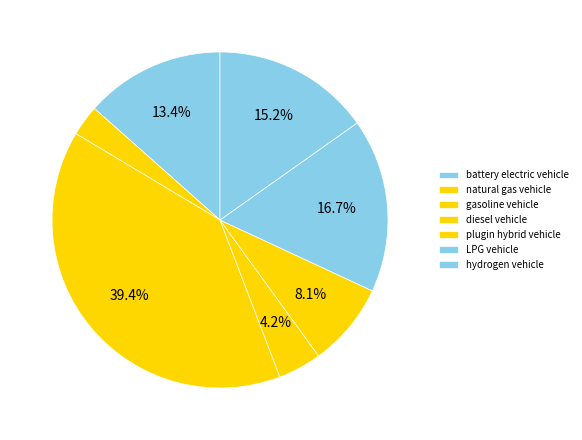

Which has a higher value, LPG vehicle or gasoline vehicle?

gasoline vehicle